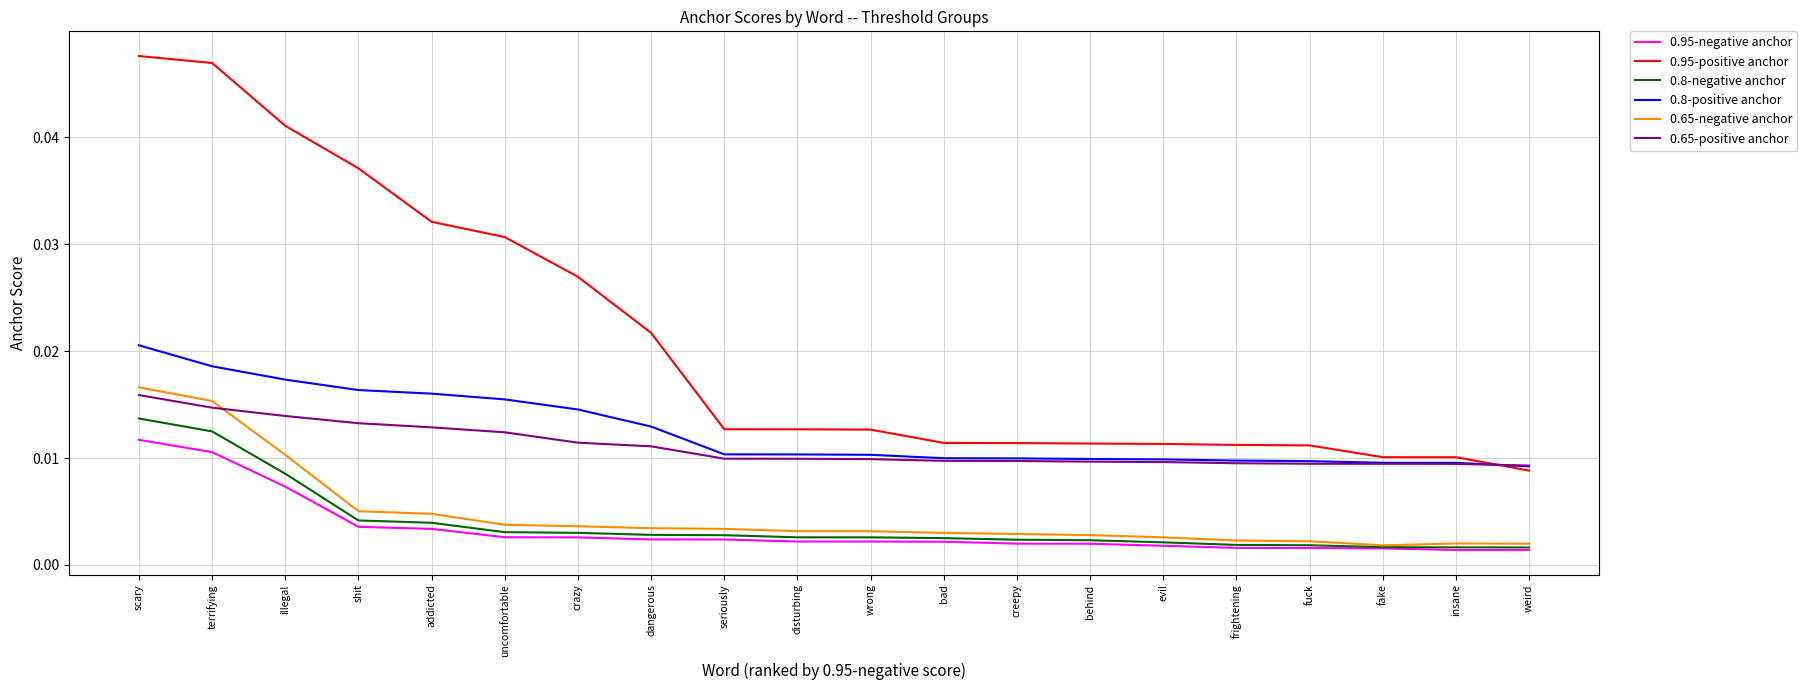

Which series has the largest total across all categories?

0.95-positive anchor